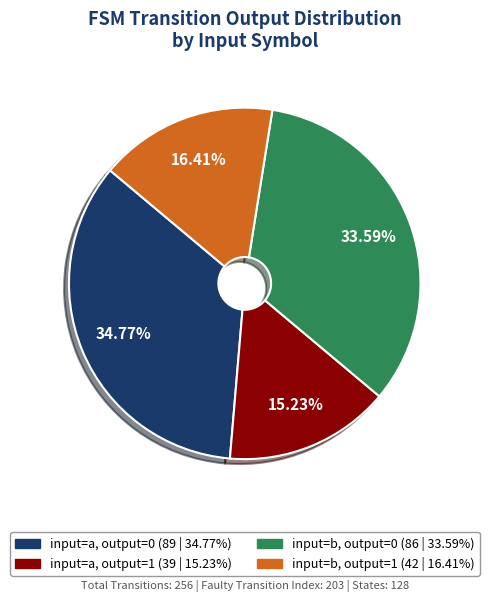

Is there any slice that represents more than half of the pie?

No